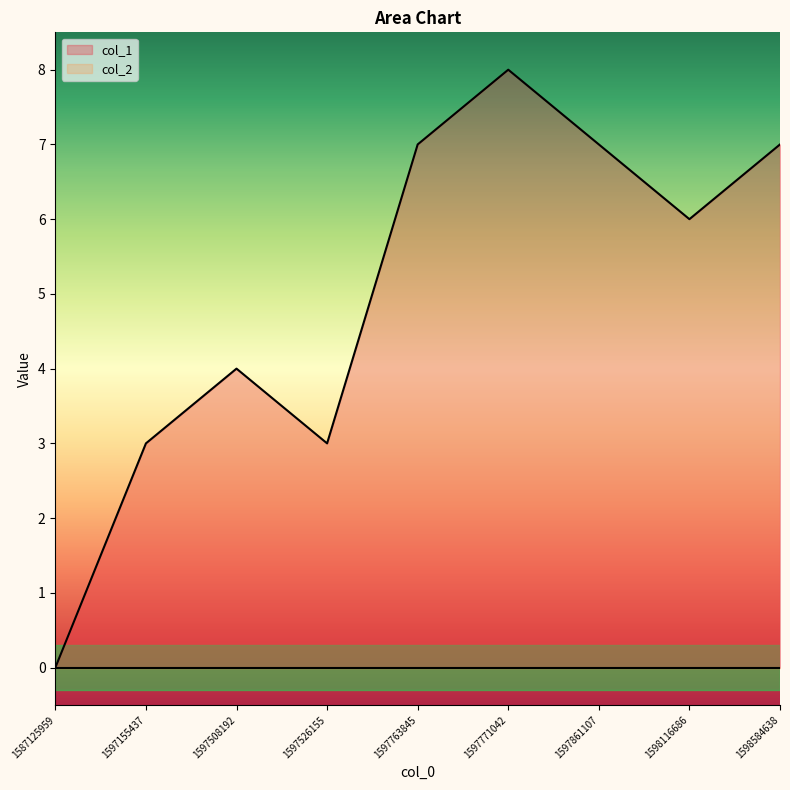

Which category has the lowest value across all series?

1587125959